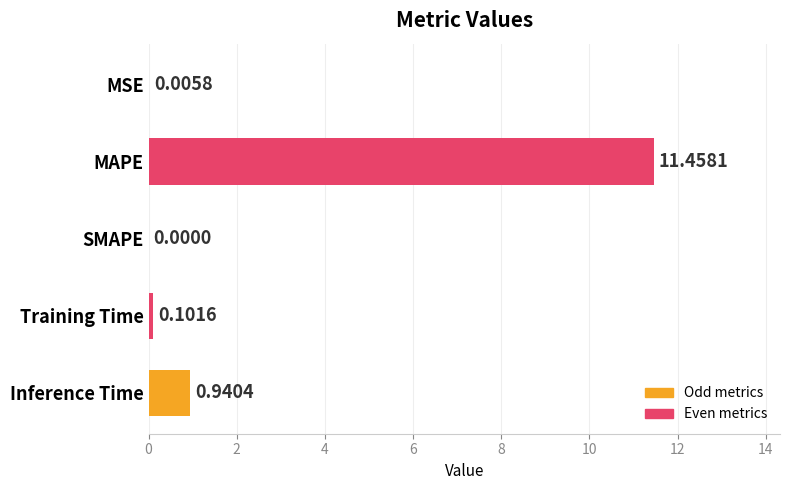

What is the sum of all values?

12.5